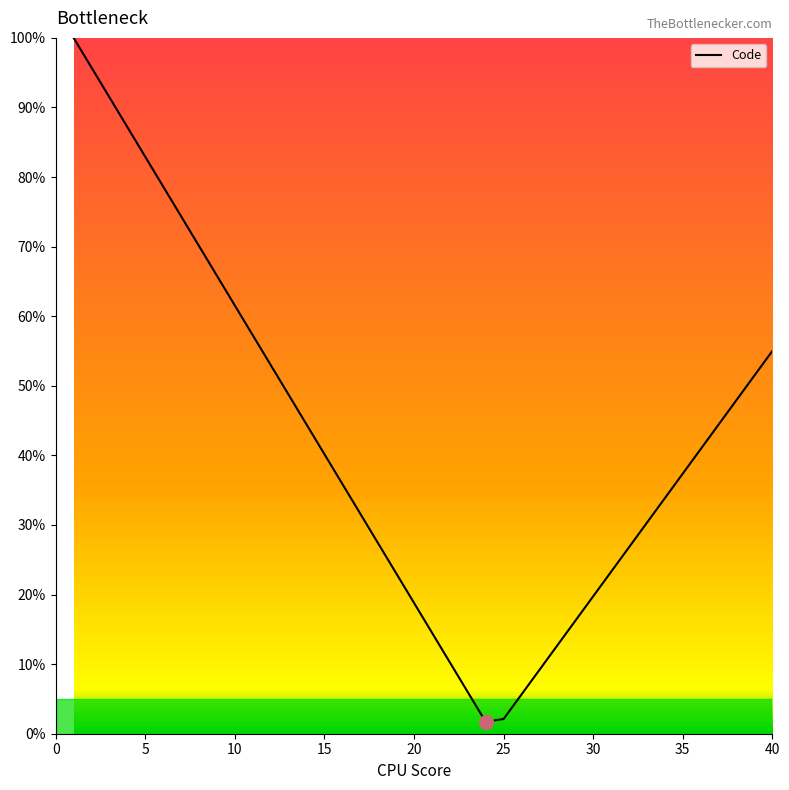

What is the maximum value shown in the chart?

100.0